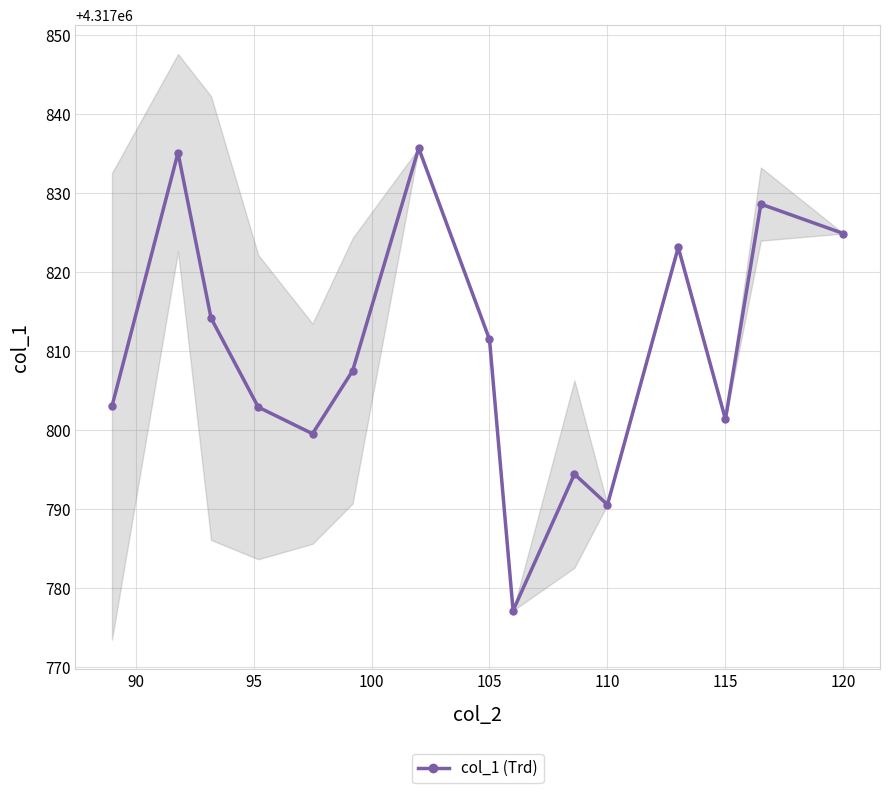

The col_1 (Trd) series shows 5719619.0 at 110. True or false?

False